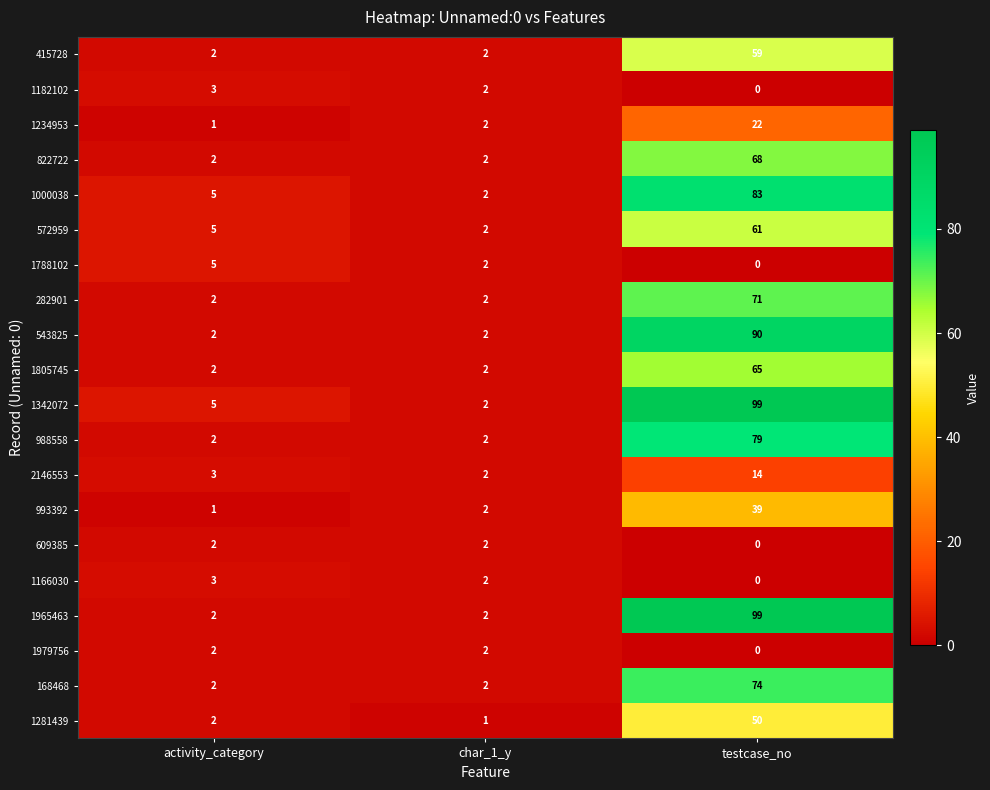

At which category is the sum across all series the highest?

testcase_no